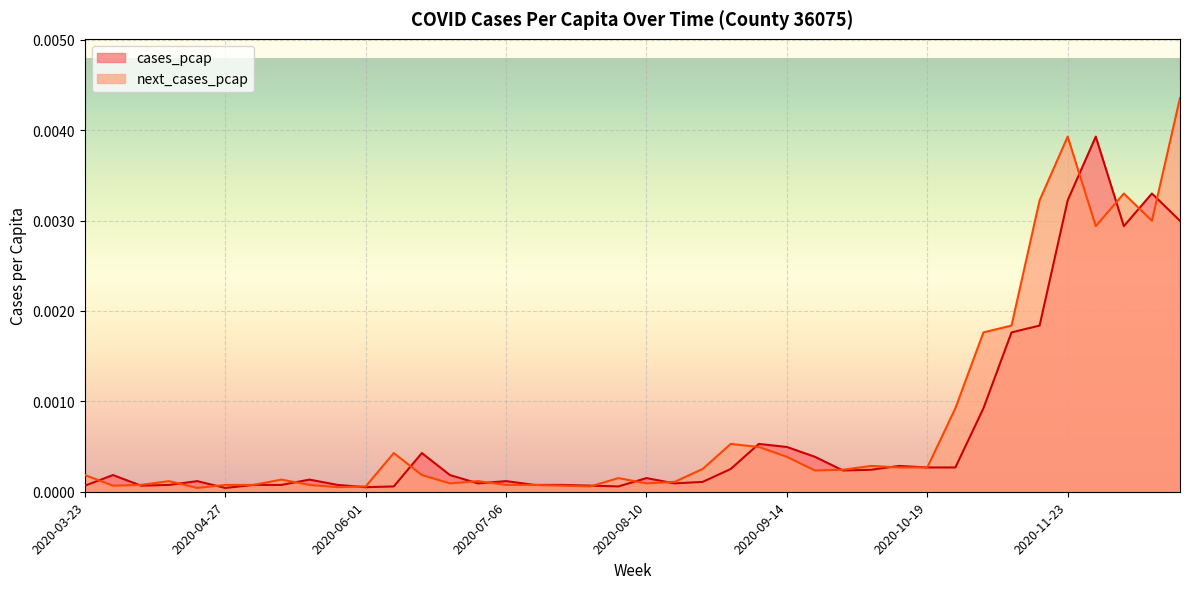

At 2020-09-28, list the series in order from largest to smallest.

next_cases_pcap, cases_pcap